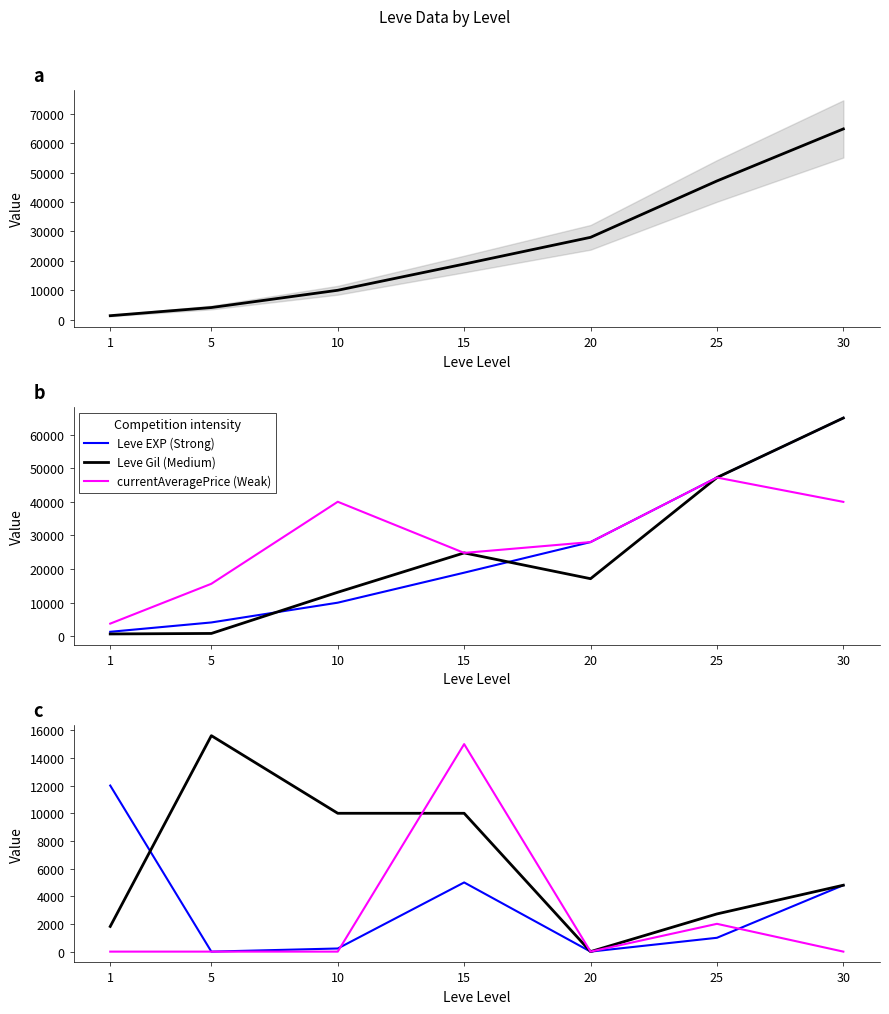

Is it true that Leve Gil equals 64910 at 30?

True